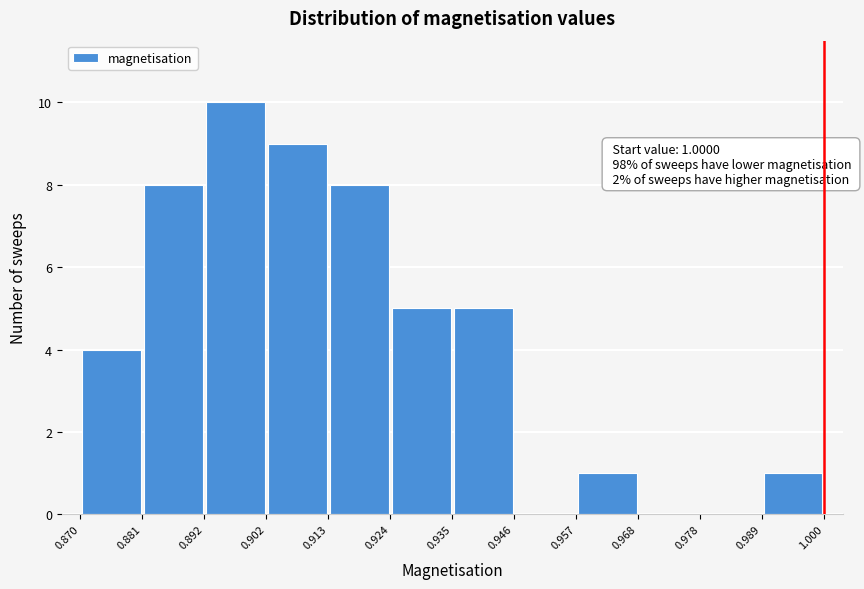

Over which range of the x-axis is the bar tallest?

0.892 to 0.902